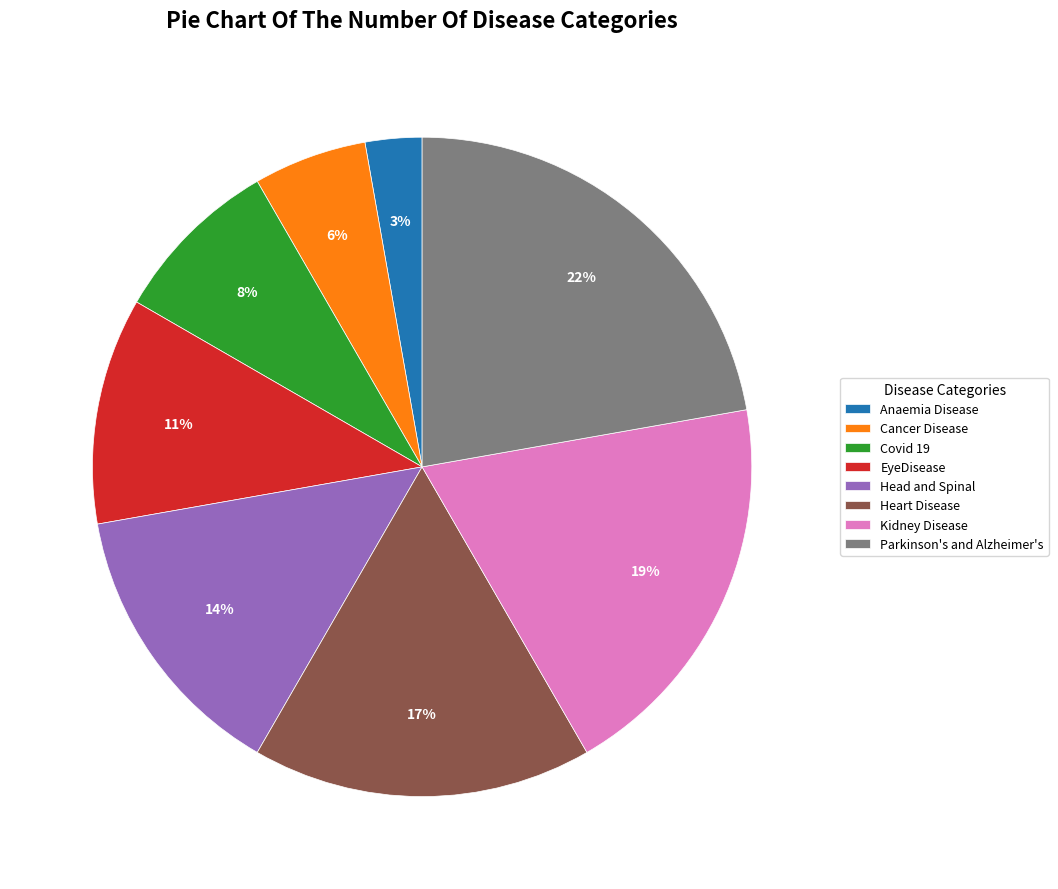

What is the smallest slice in the pie chart?

Anaemia Disease